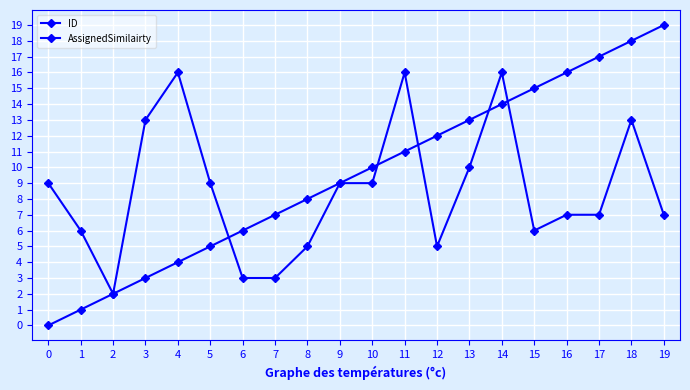

What is the difference between the ID values at 2 and 0?

2